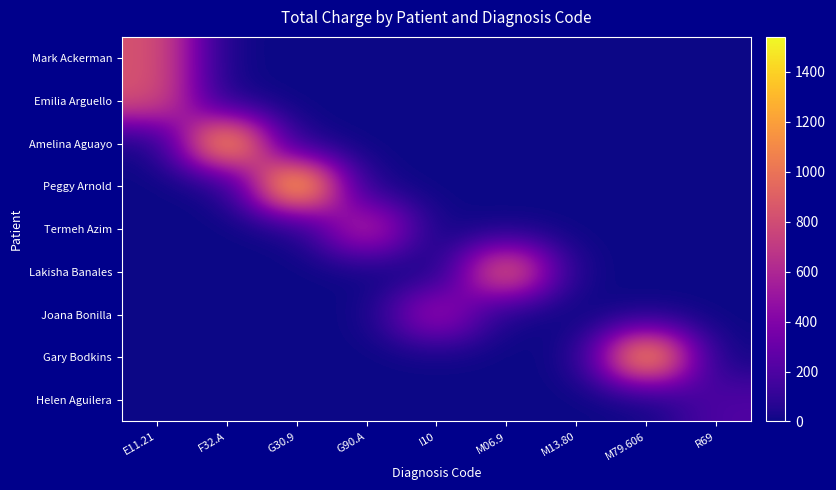

Between G90.A and M06.9, which series saw the biggest shift?

Lakisha Banales